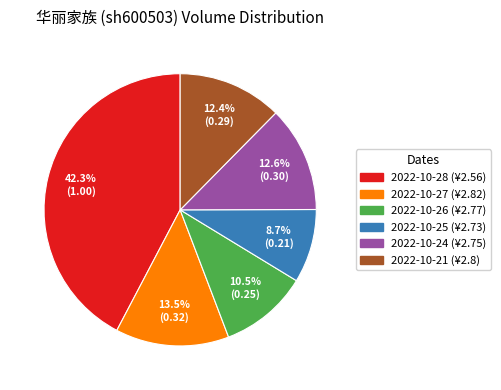

Combined, what portion of the pie is 2022-10-21 and 2022-10-27?

25.9%